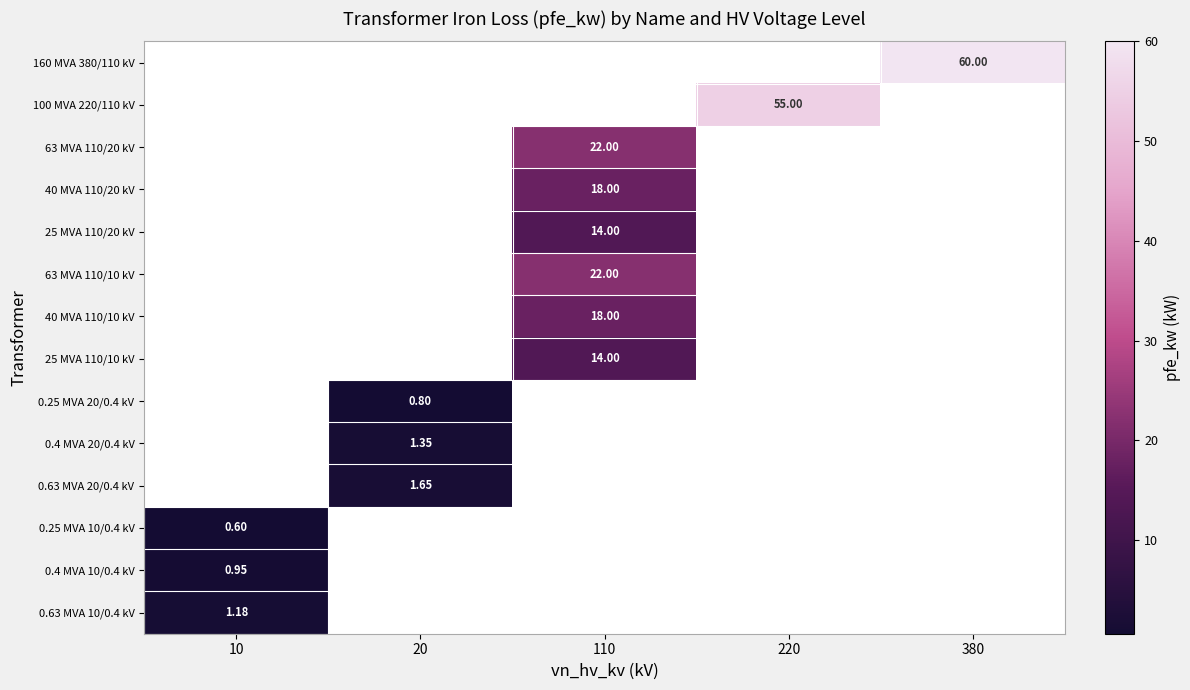

Which label corresponds to the smallest value in the chart?

10